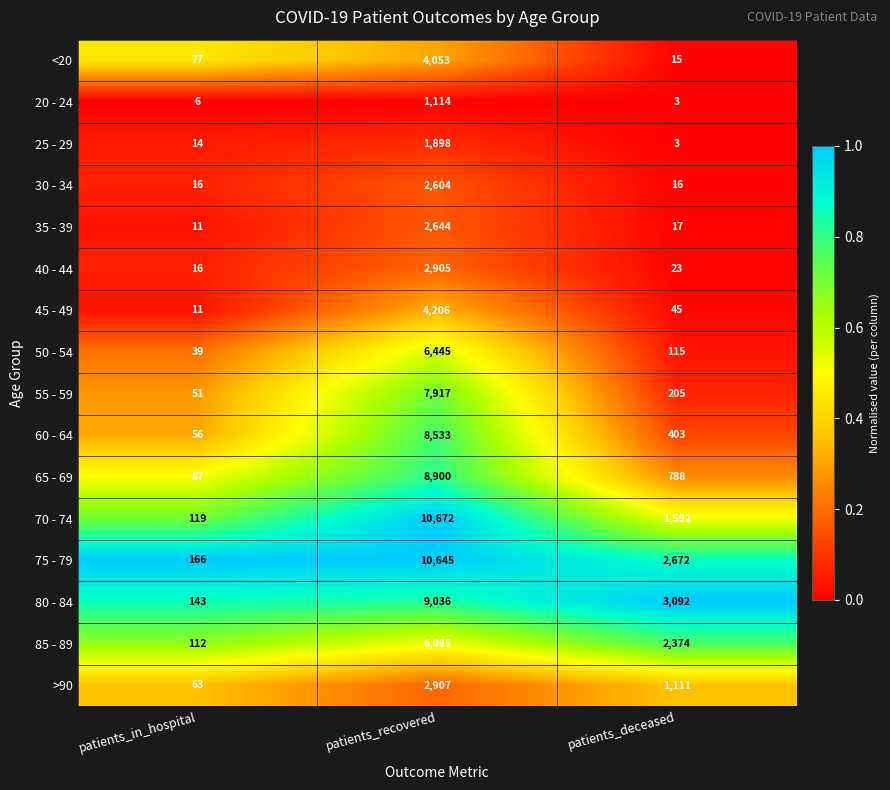

What is the spread (max minus min) of values at patients_recovered?

9558